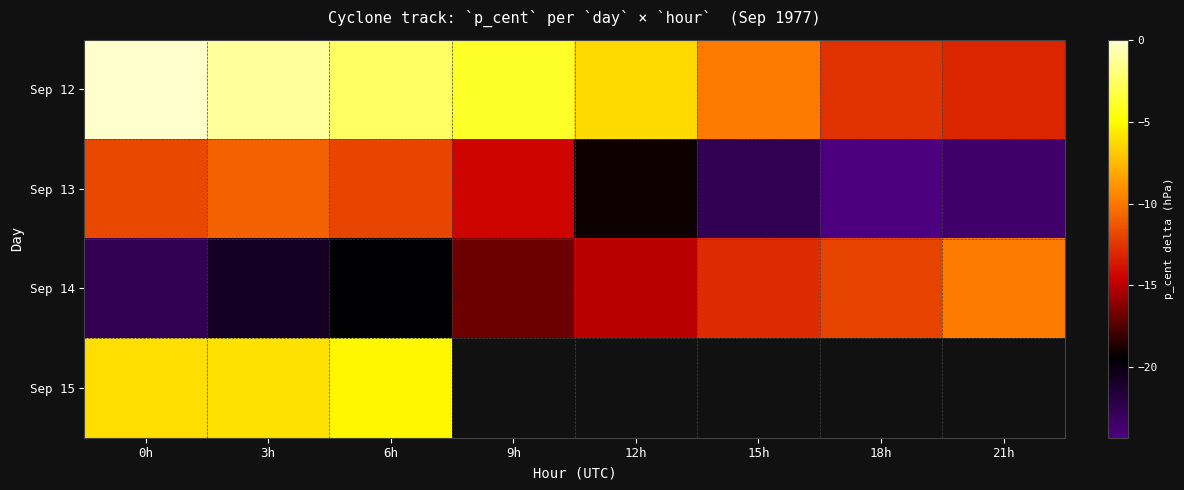

At which label does Sep 13 reach its minimum?

18h